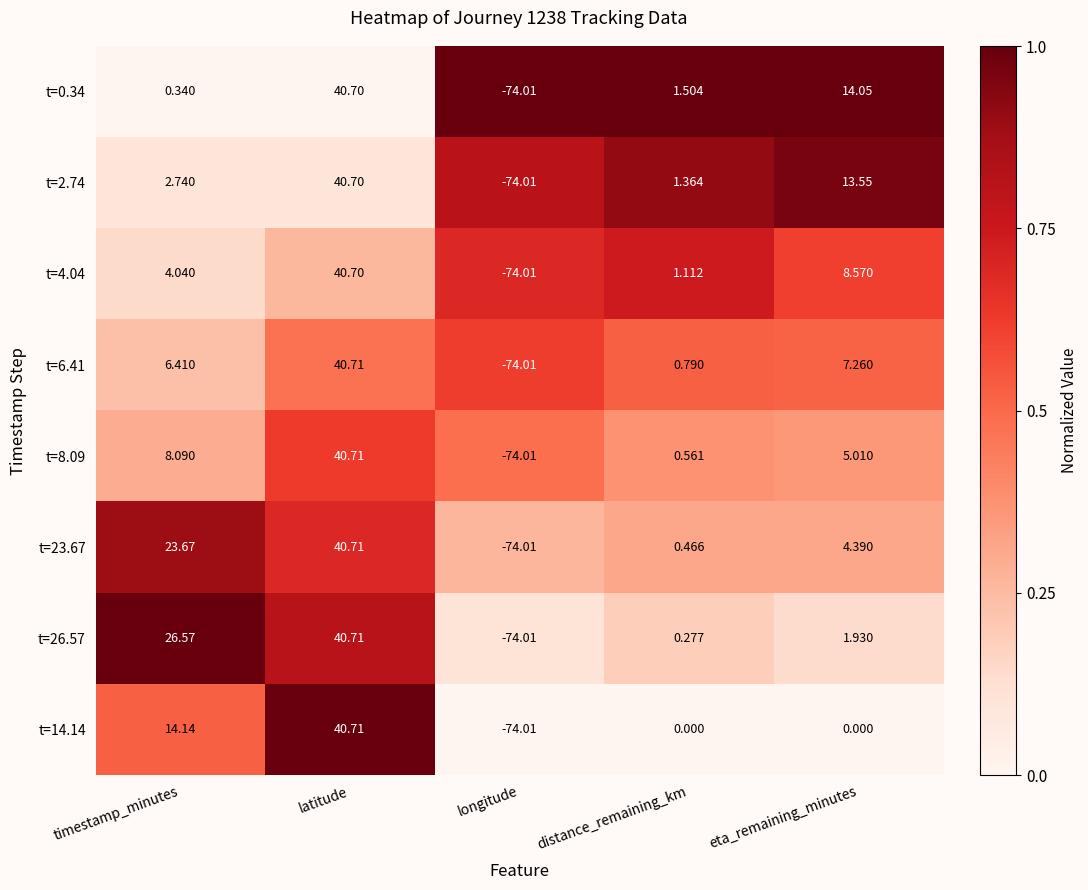

List the labels in order of t=6.41 value, largest first.

latitude, eta_remaining_minutes, timestamp_minutes, distance_remaining_km, longitude